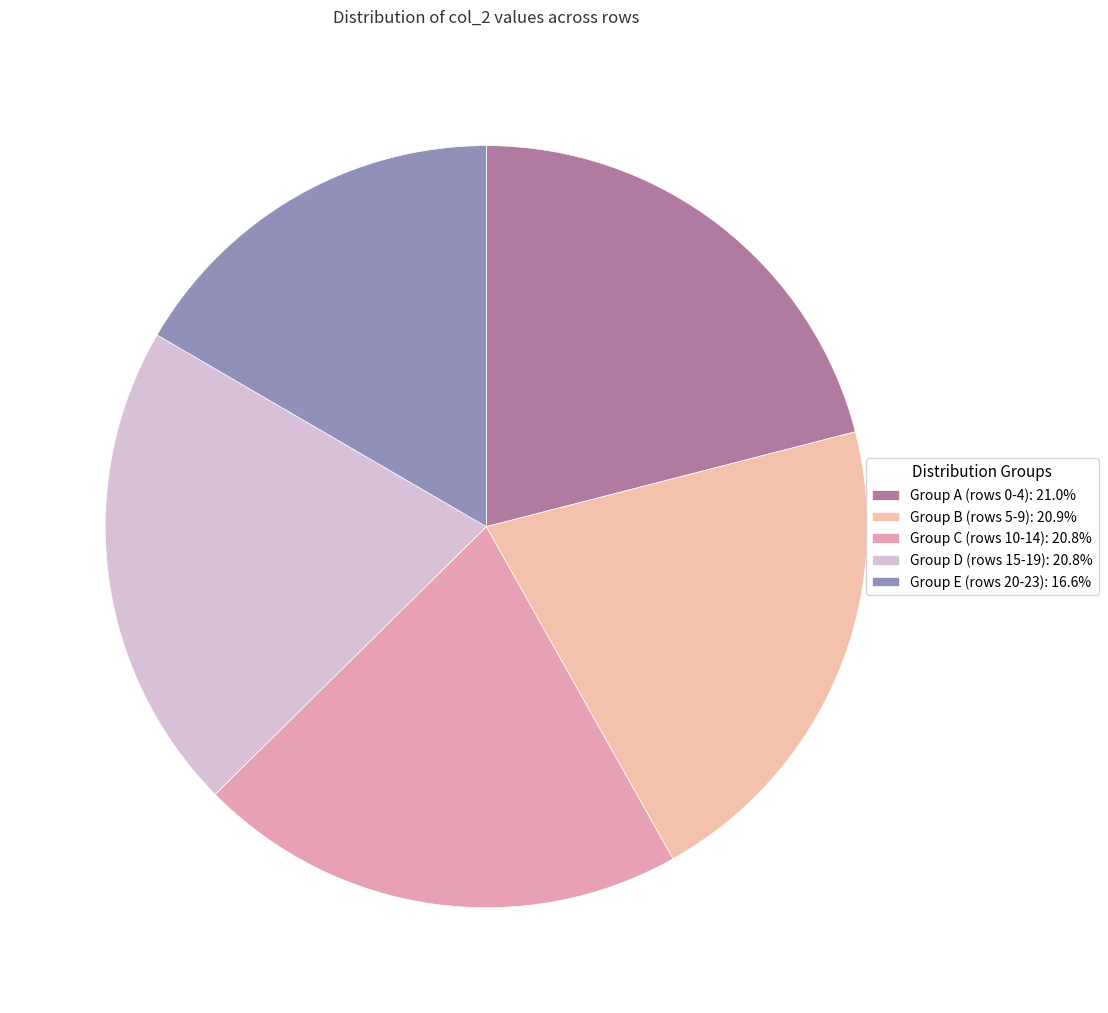

Count the number of slices in the pie.

5